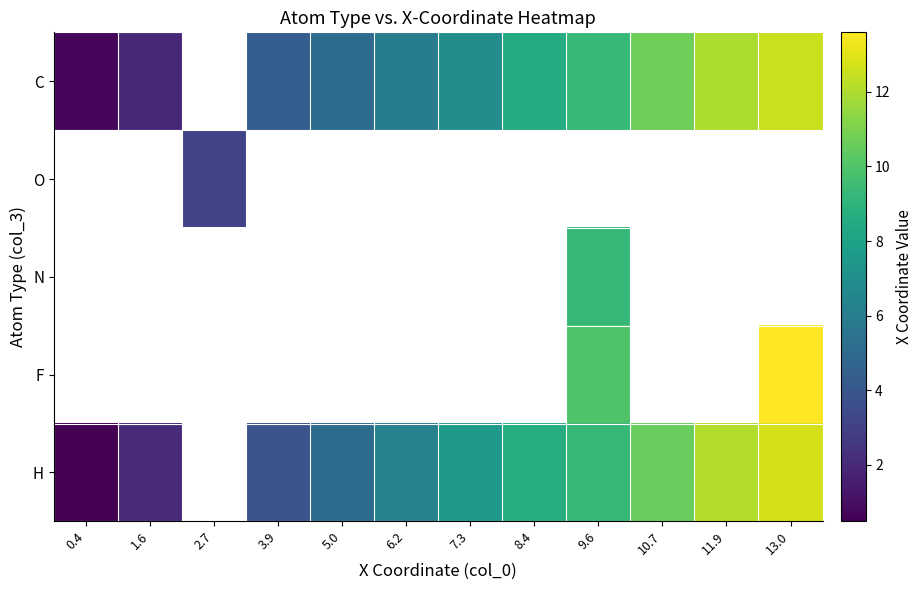

Between 1.6 and 7.3, which series saw the biggest shift?

H